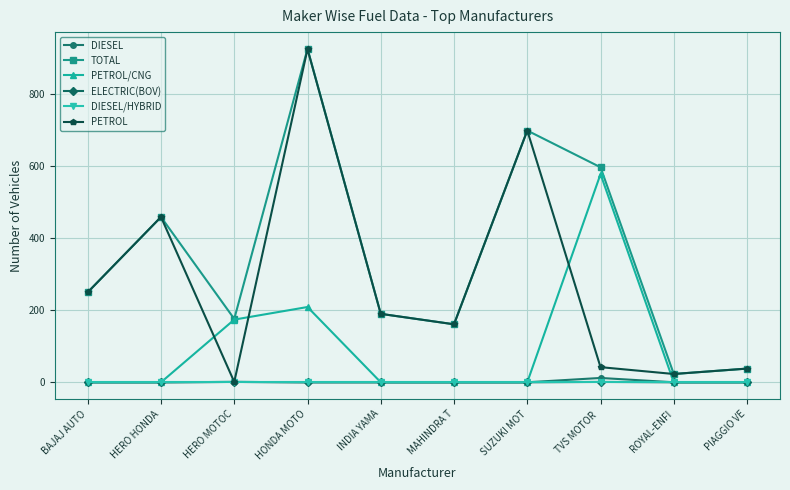

At which category does PETROL/CNG reach its first local peak?

HONDA MOTO